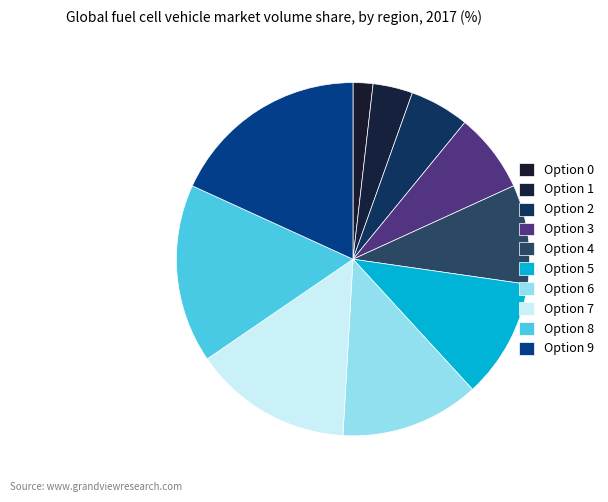

Does Option 5 represent more than half of the total?

No